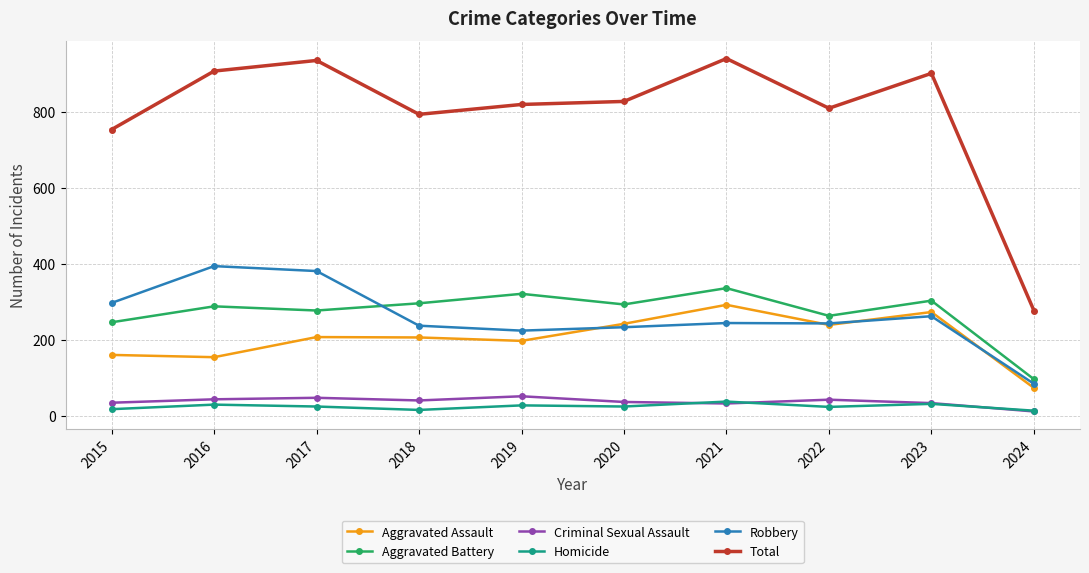

What is the difference between the highest and lowest values at 2017?

912